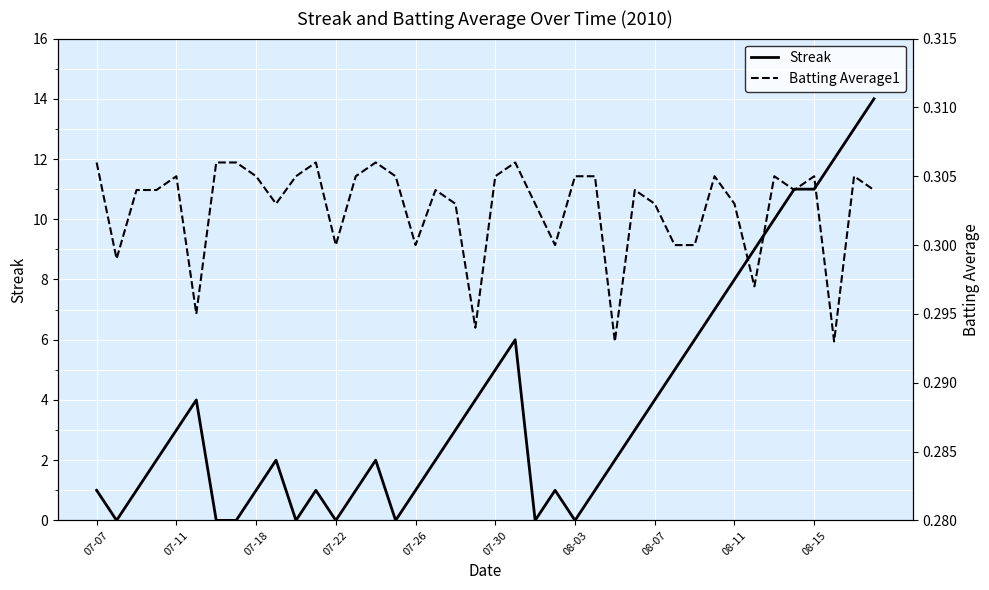

Which series has the widest spread of values?

Streak